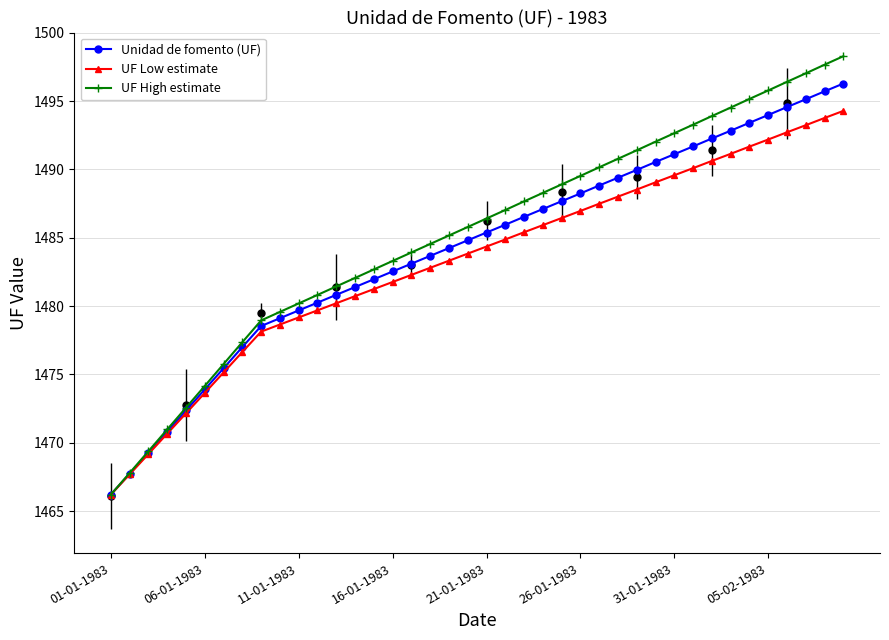

Which series has the widest spread of values?

UF High estimate